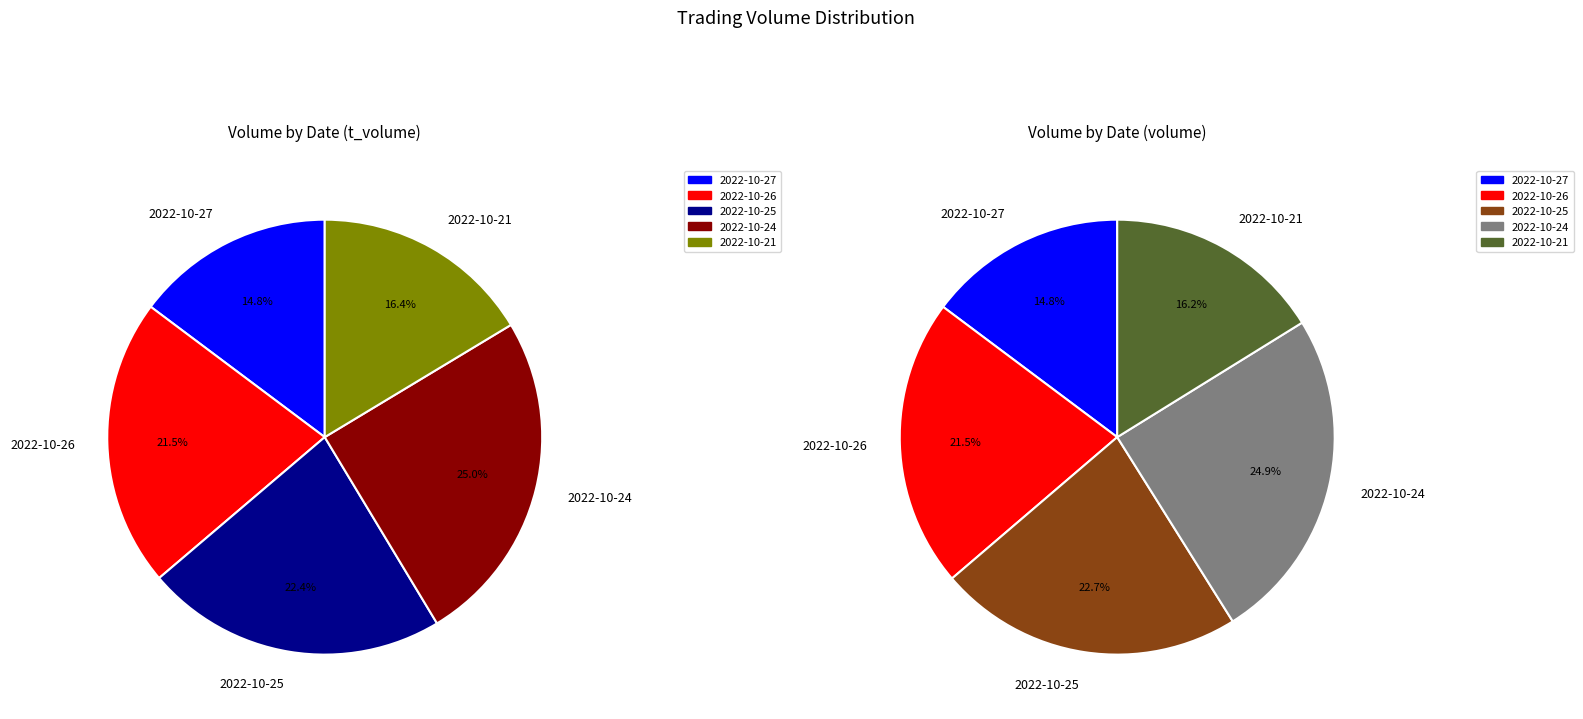

To the nearest percent, what percentage of the pie is 2022-10-25?

22%